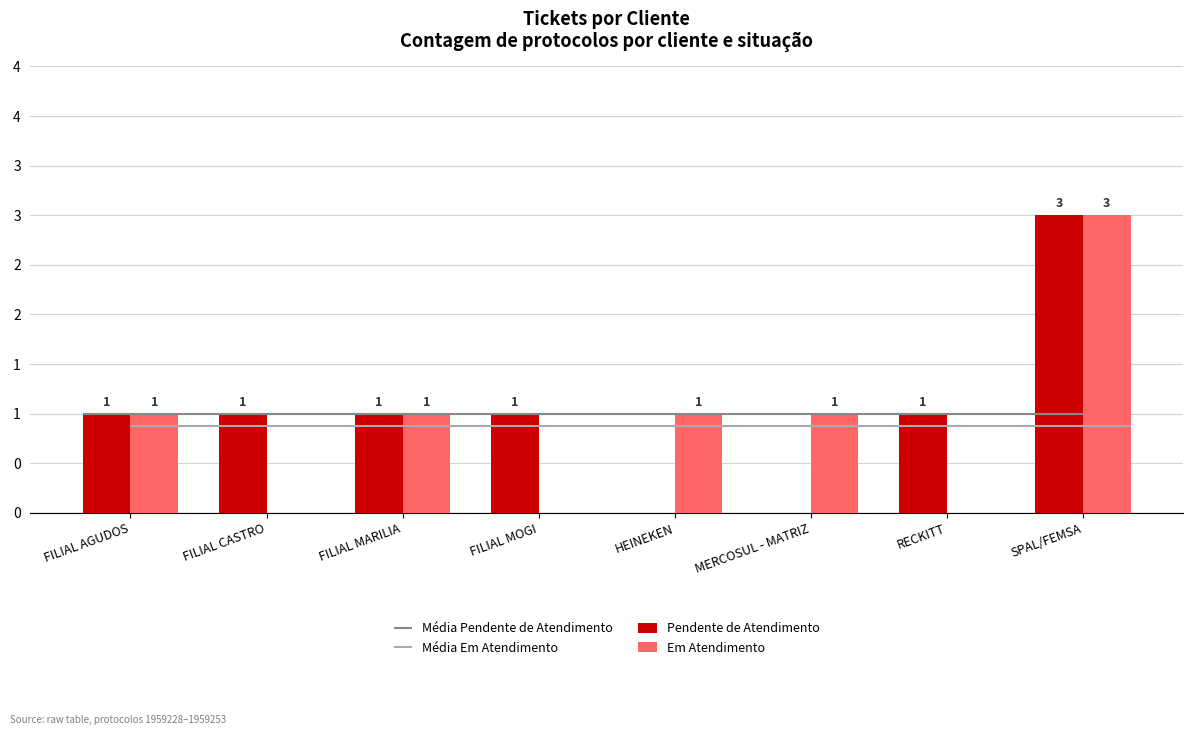

The value of Pendente de Atendimento at RECKITT is 2. True or false?

False